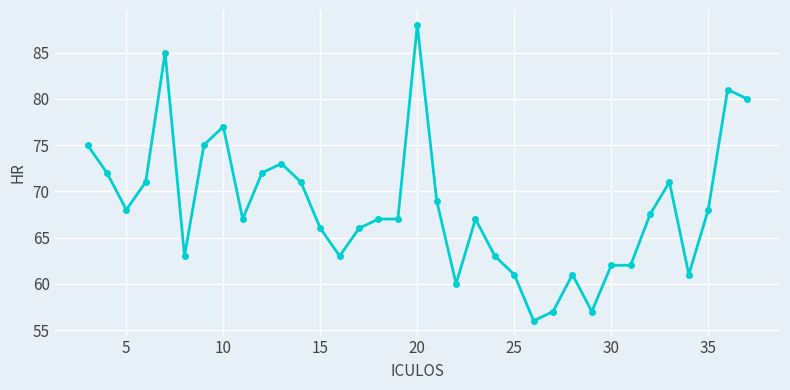

True or false: the data has more than 1 interior local peaks.

True